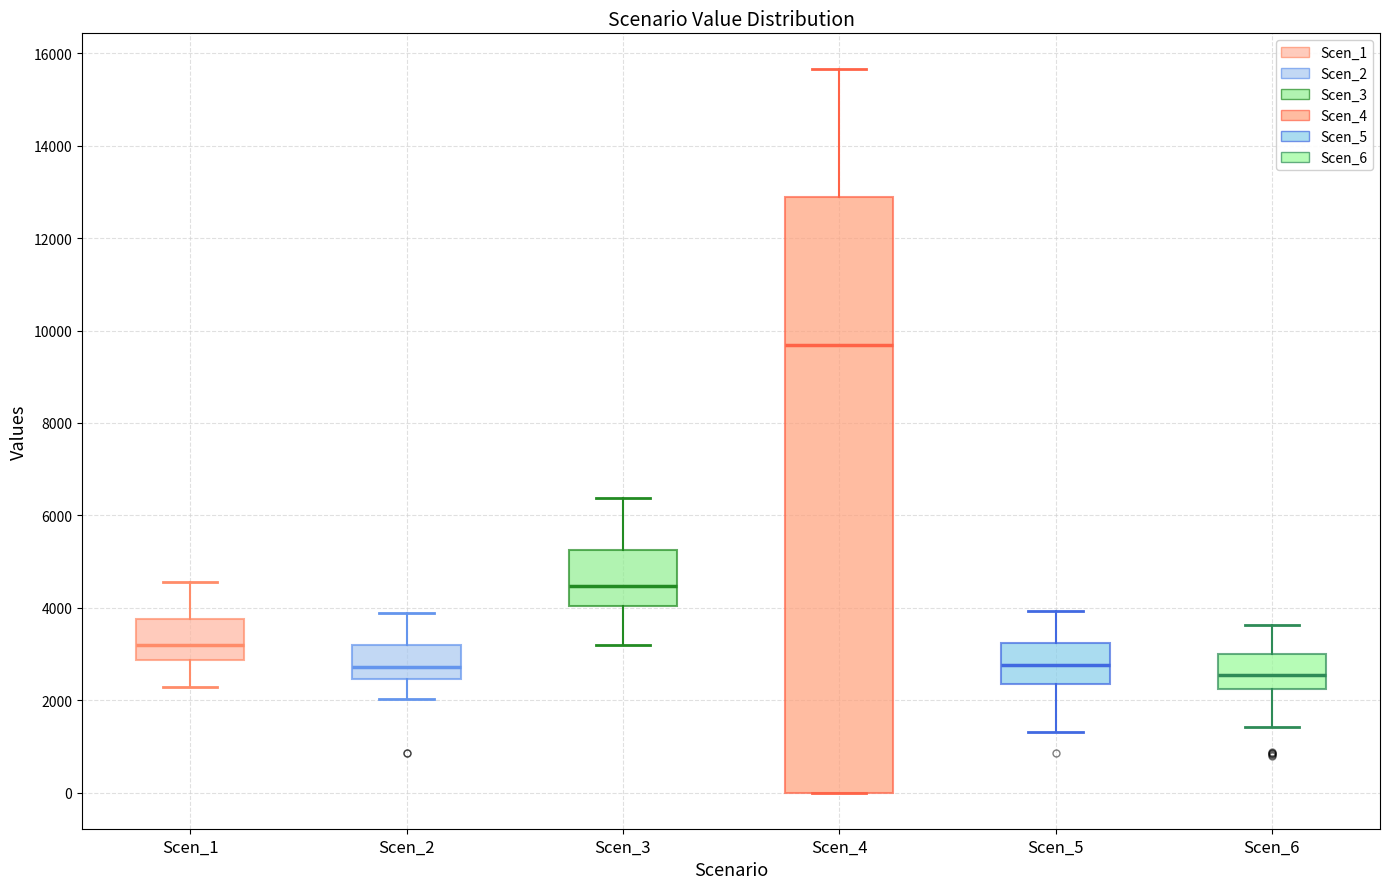

Where is the upper edge of the box for Scen_3 on the y-axis? The values are not printed on the chart, so give them approximately, as read against the axis.

5200